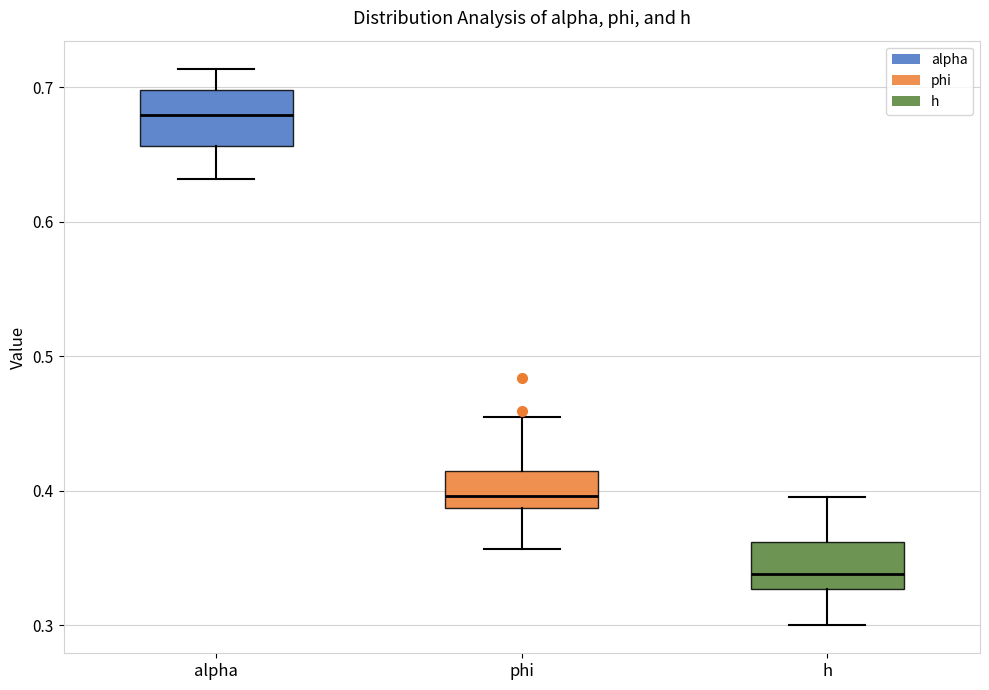

Reading left to right, read every box against the y-axis: the position of its median line, the range the box covers, and the ends of its whiskers. The values are not printed on the chart, so give them approximately, as read against the axis.

alpha: median 0.68, box 0.66 to 0.70, whiskers 0.63 to 0.71
phi: median 0.40, box 0.39 to 0.41, whiskers 0.36 to 0.45
h: median 0.34, box 0.33 to 0.36, whiskers 0.30 to 0.40